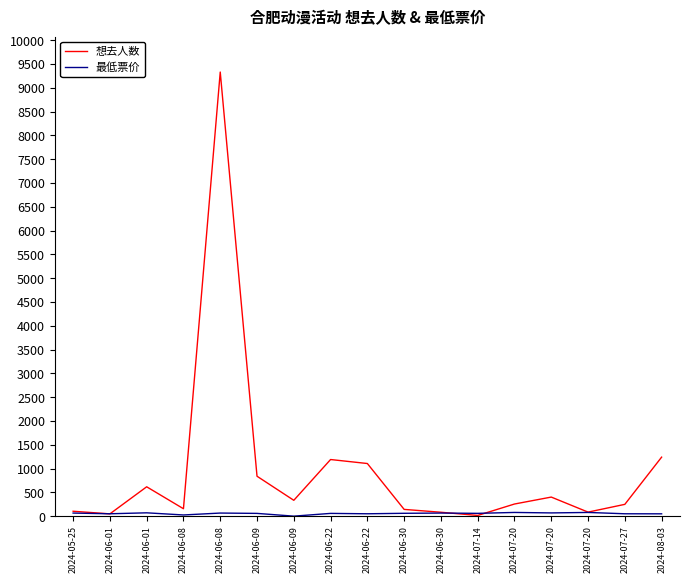

How many lines are shown in the chart?

2